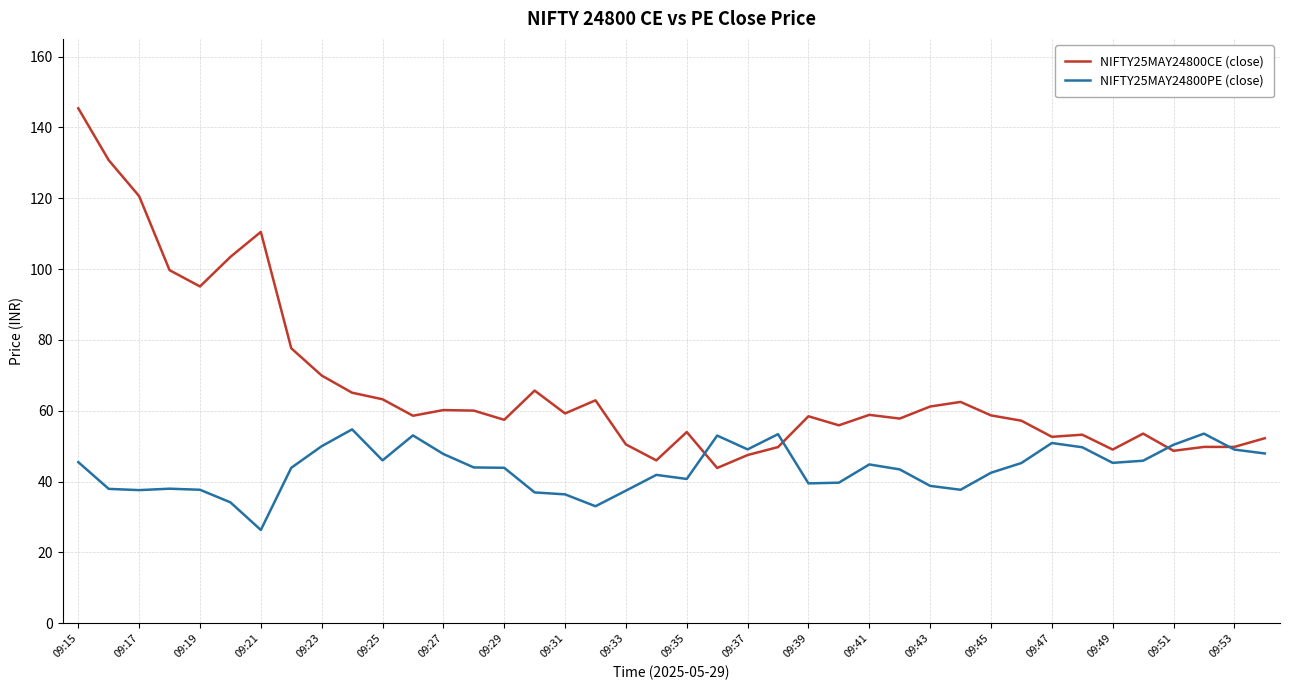

Which series has the largest range (max minus min)?

NIFTY25MAY24800CE (close)